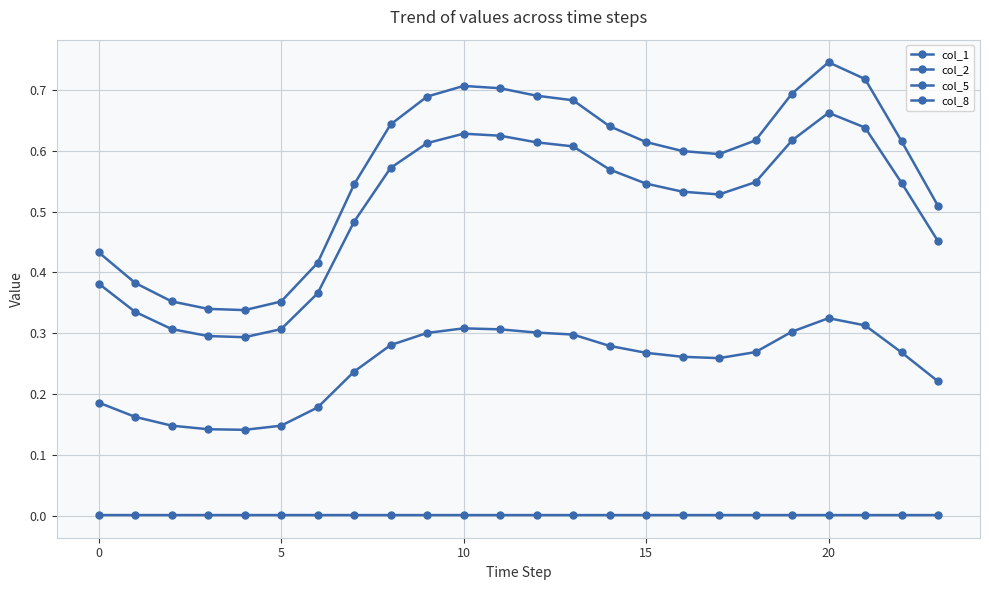

What is the value of the col_2 point at the 4th from the left?

0.3